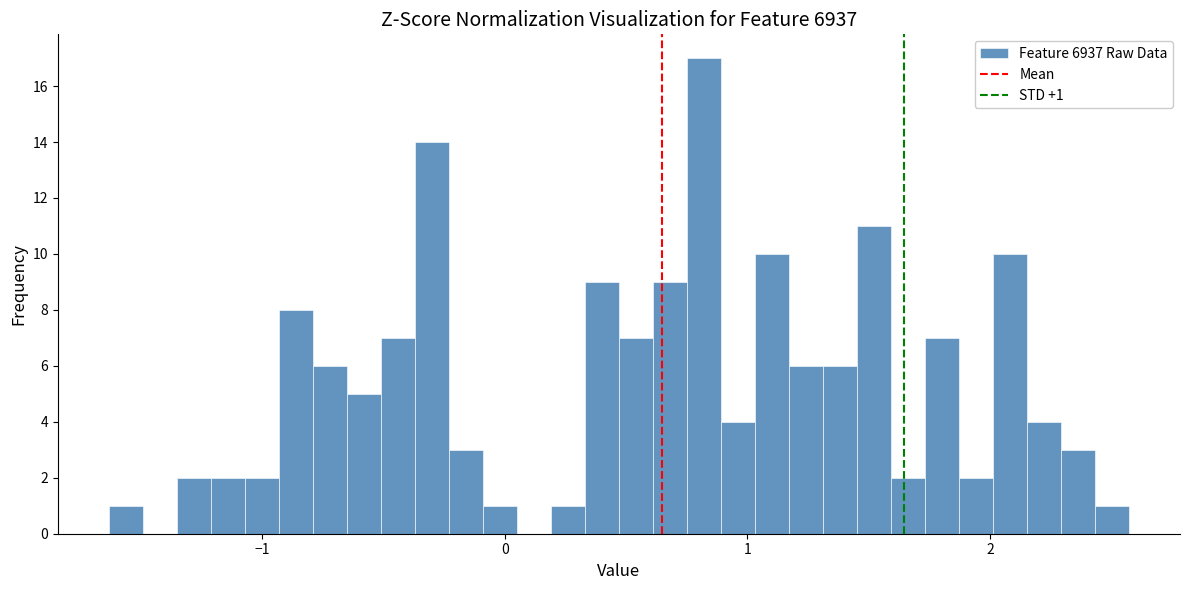

Around what value on the x-axis is the tallest bar? Give the approximate position of its centre, as read against the axis.

0.8